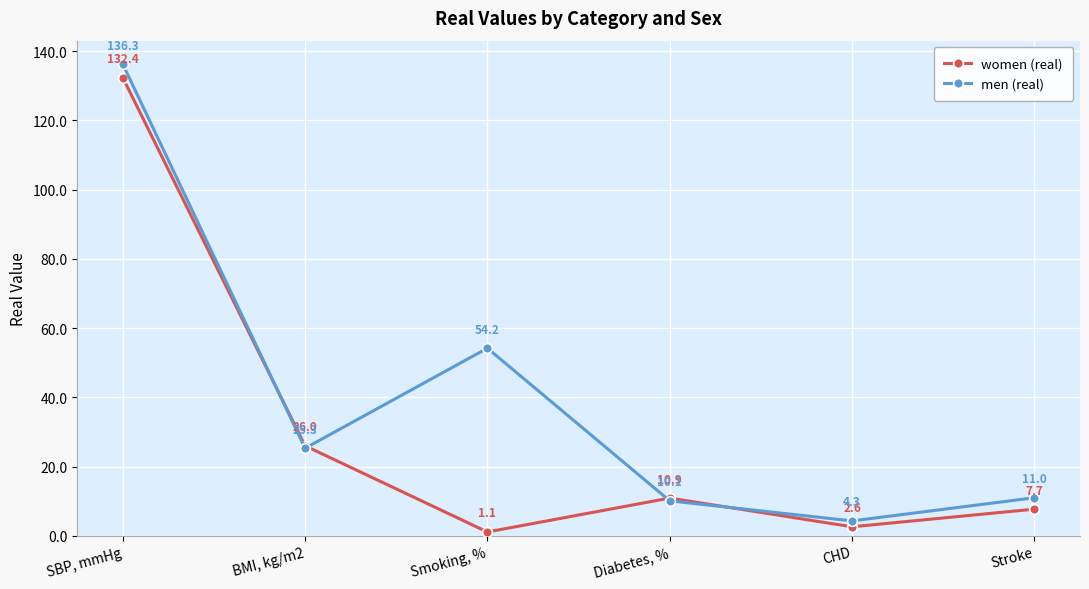

Which category has the highest value in the men (real) series?

SBP, mmHg